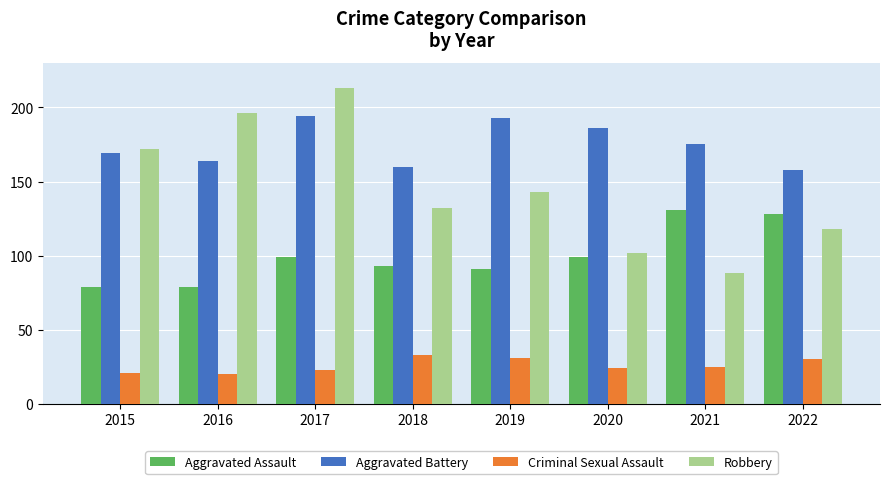

How many Robbery values are between 118 and 196?

5